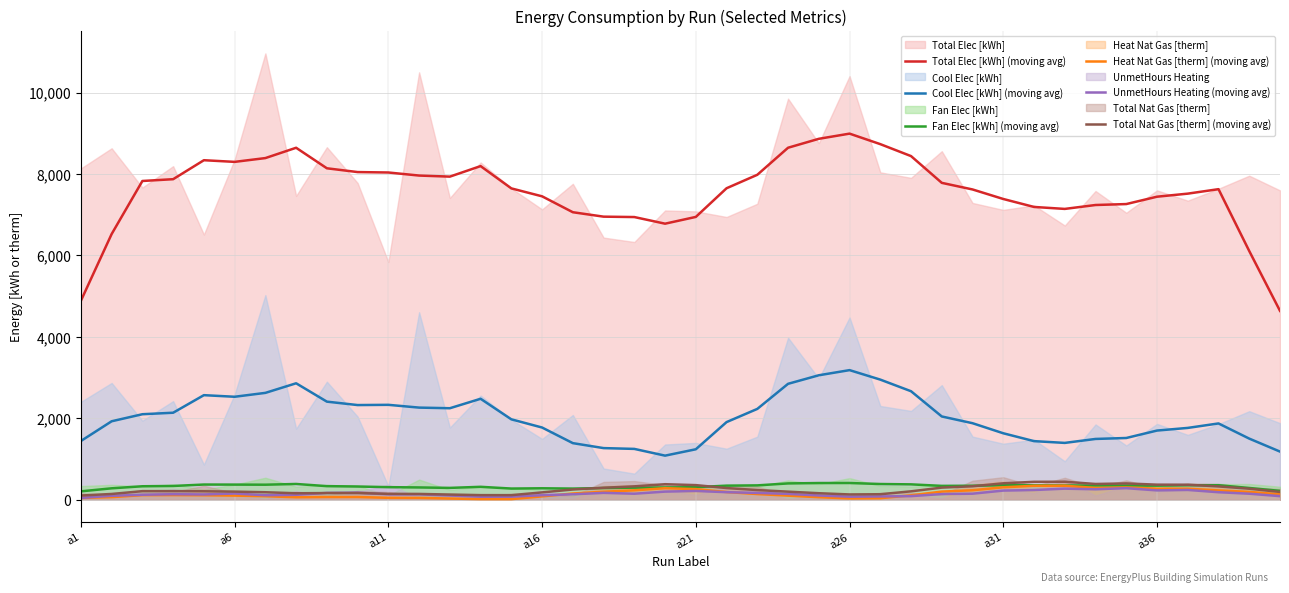

What is the minimum value for Total Elec [kWh] (moving avg)?

4639.3